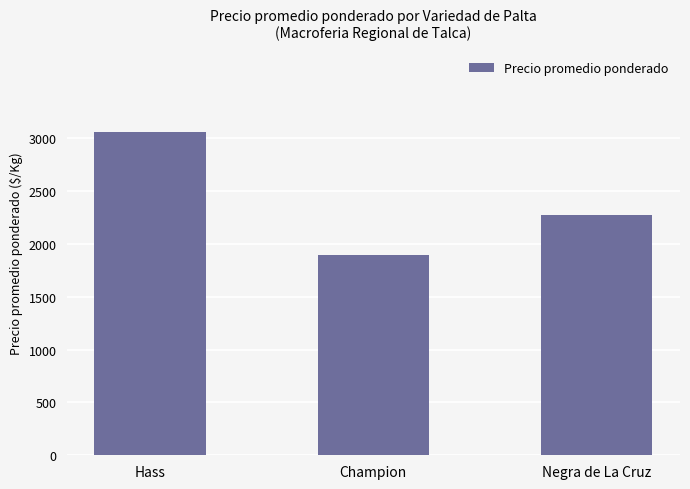

List the labels in order of value, smallest first.

Champion, Negra de La Cruz, Hass